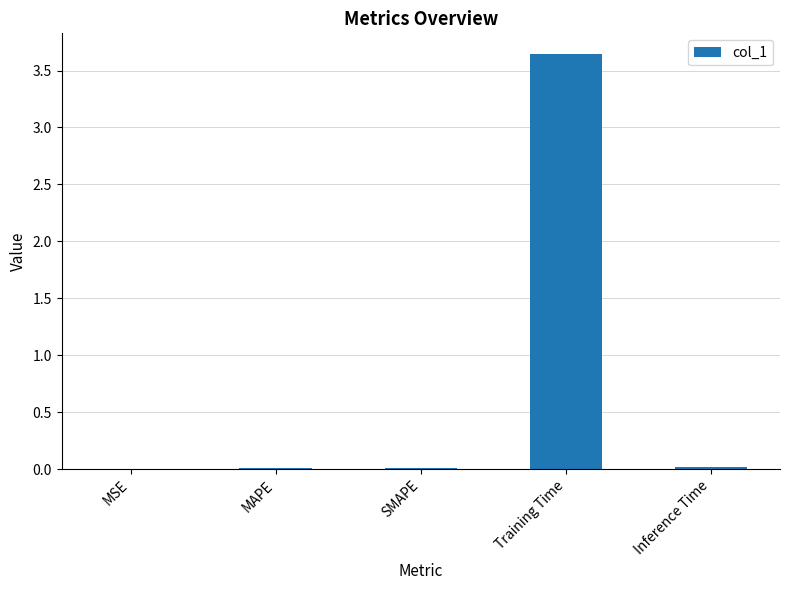

At which category does the chart reach its peak across all series?

Training Time